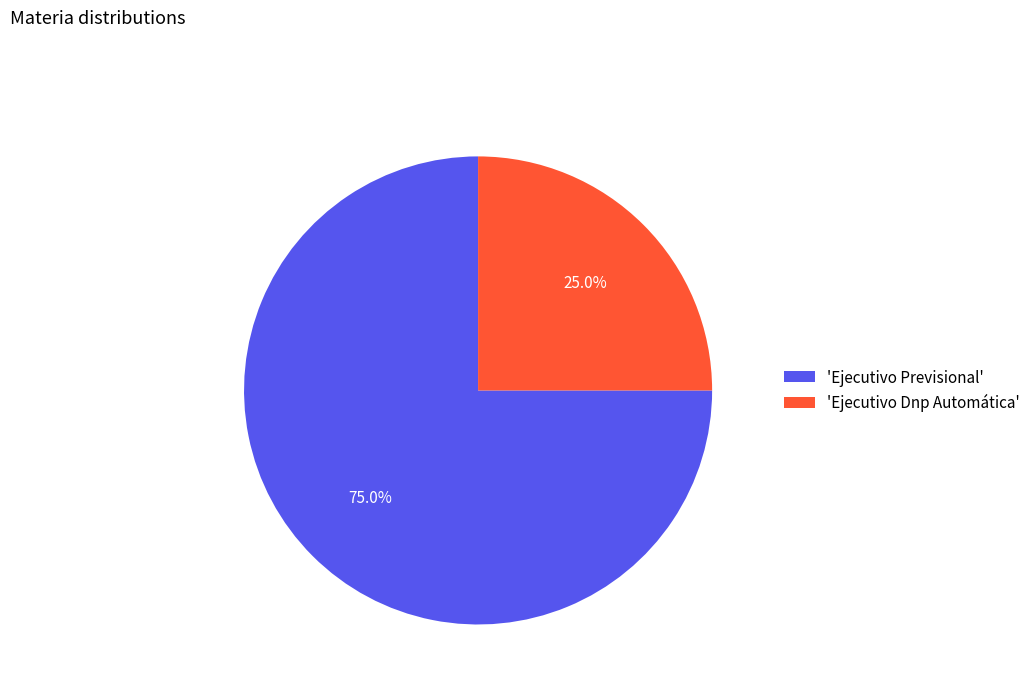

Which category has the biggest portion of the pie?

'Ejecutivo Previsional'